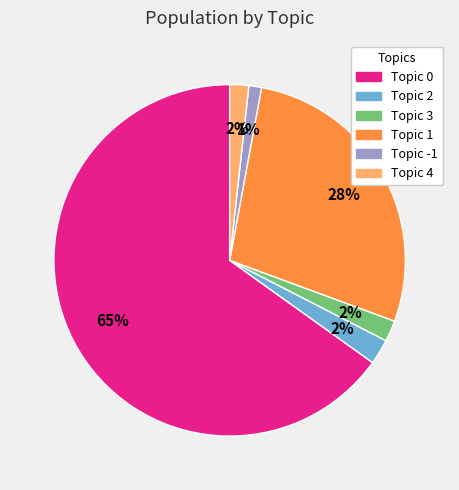

What percentage is the Topic 3 slice, to the nearest percent?

2%